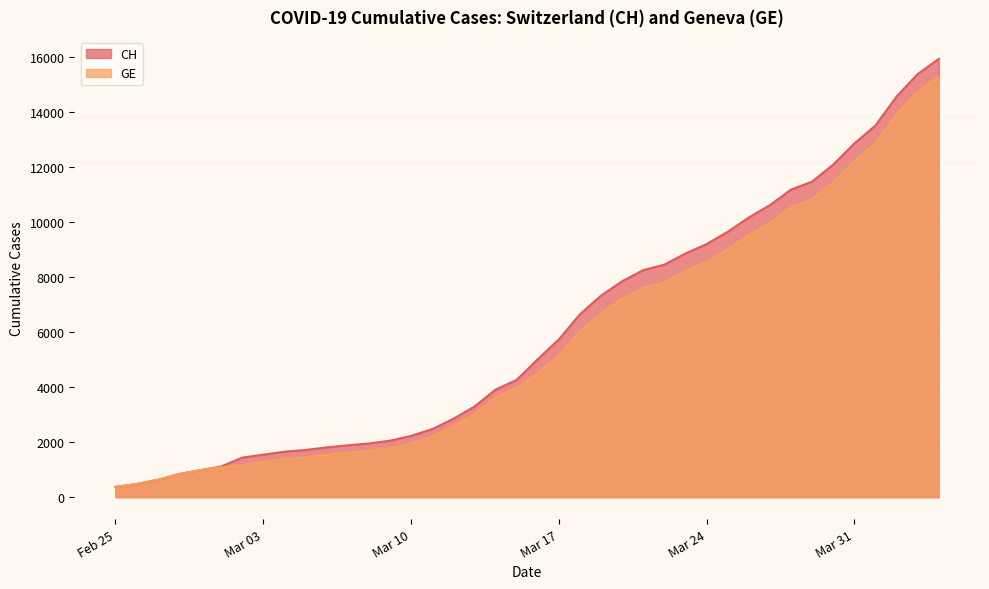

True or false: CH and GE intersect in this chart.

False